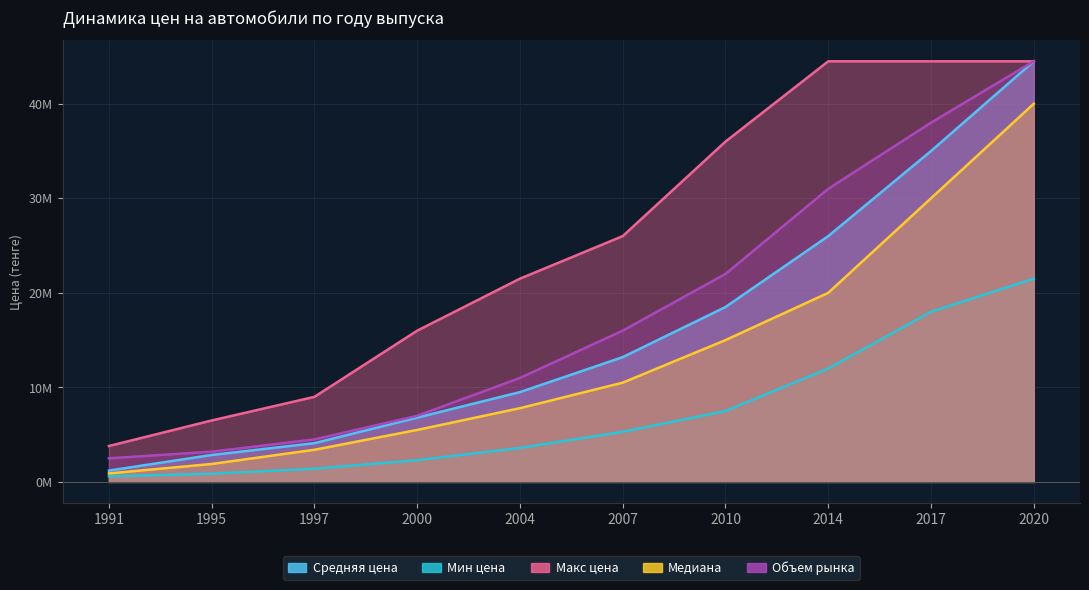

What is the difference between the highest and lowest values at 2010?

28500000